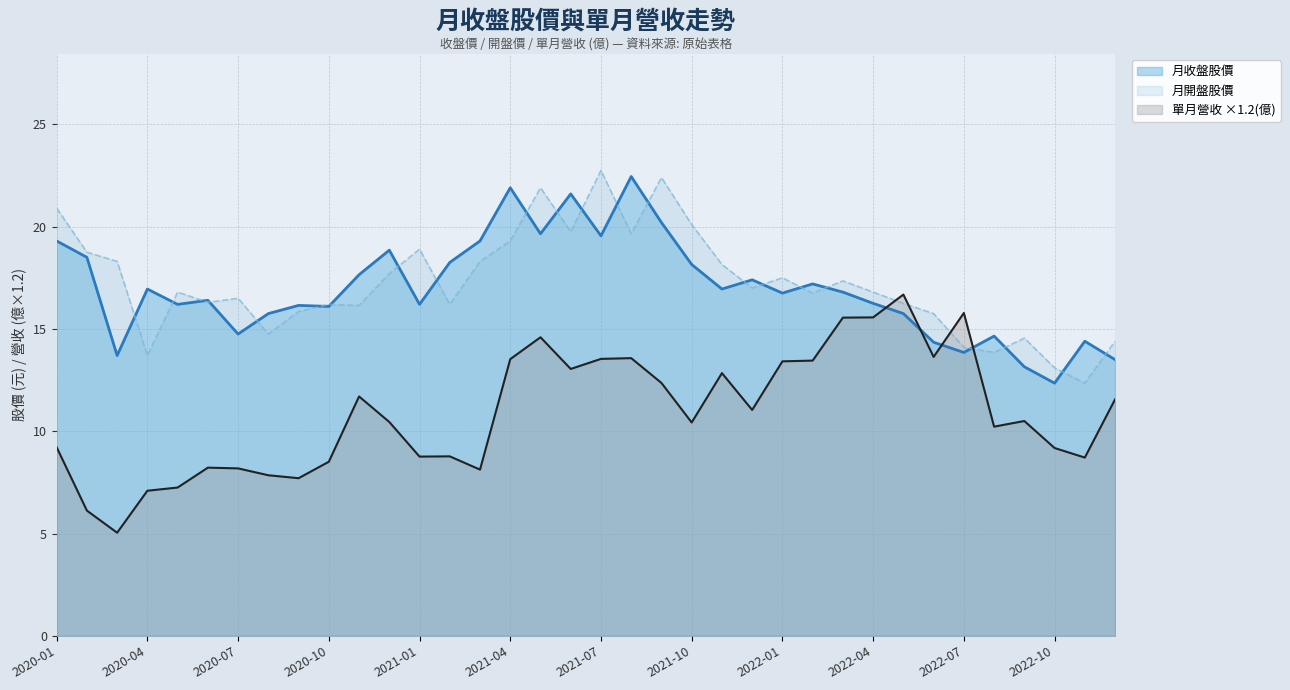

What is the total value across all series at 2021-11?

47.9